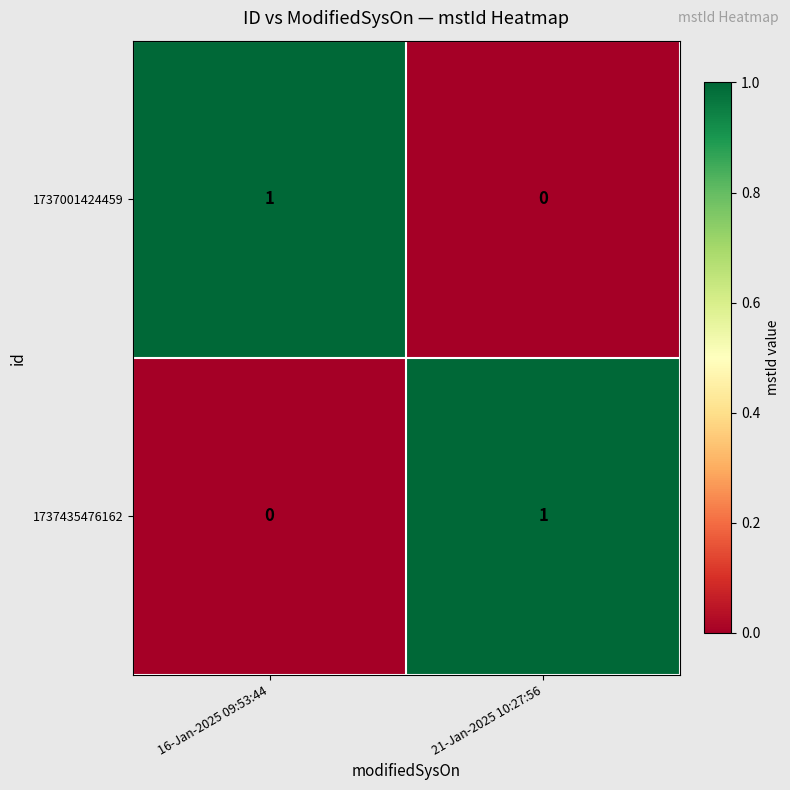

Count the number of data series in this chart.

2